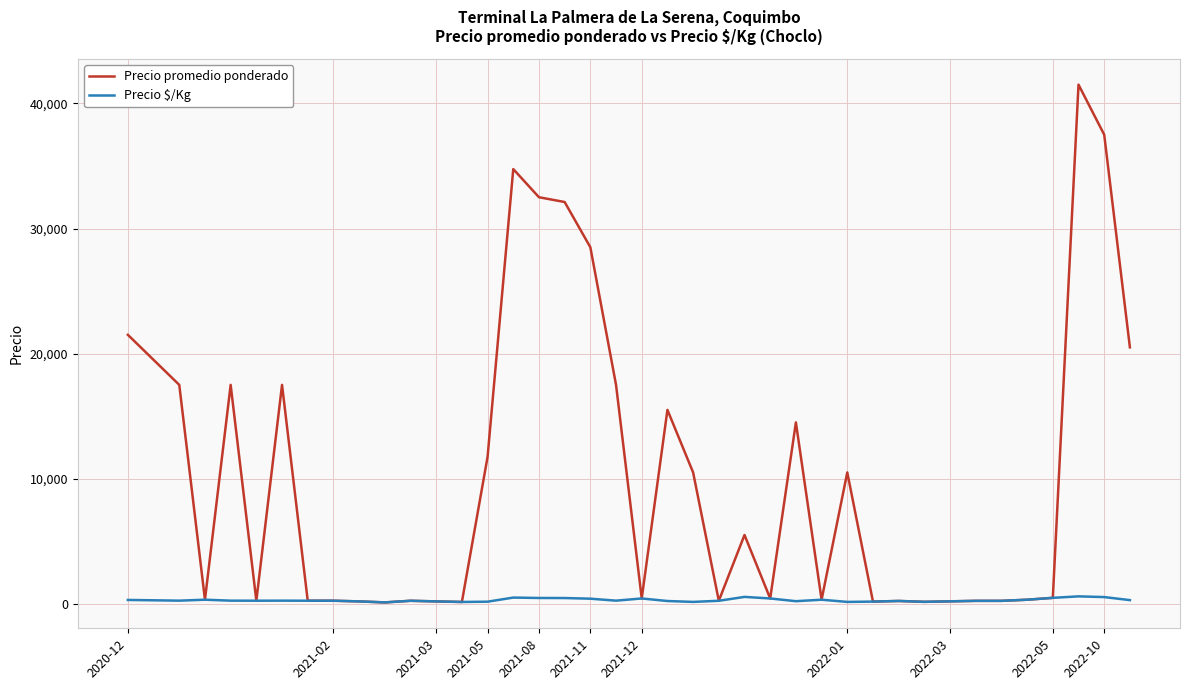

Does the chart have visible grid lines?

Yes